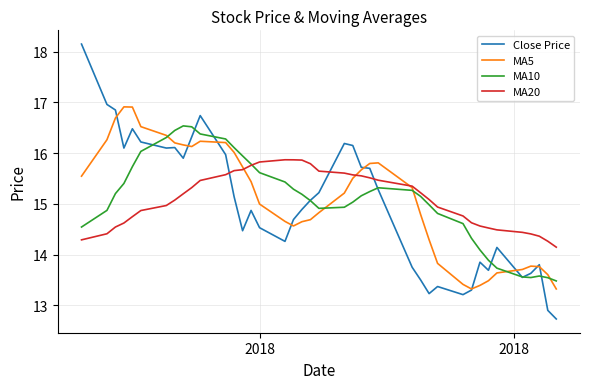

What is the minimum value shown in the chart?

12.7